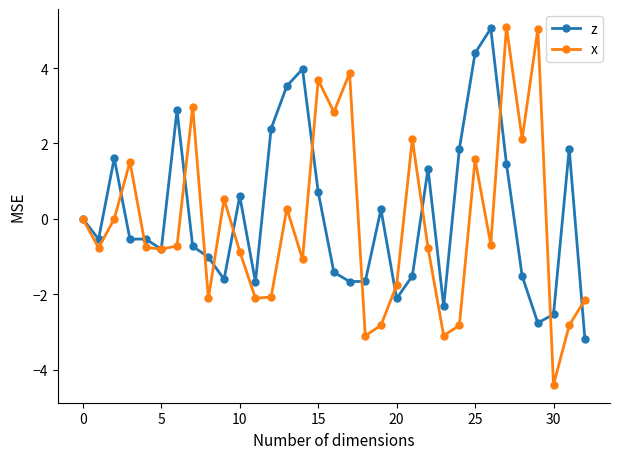

What is the lowest value of the x series?

-4.4